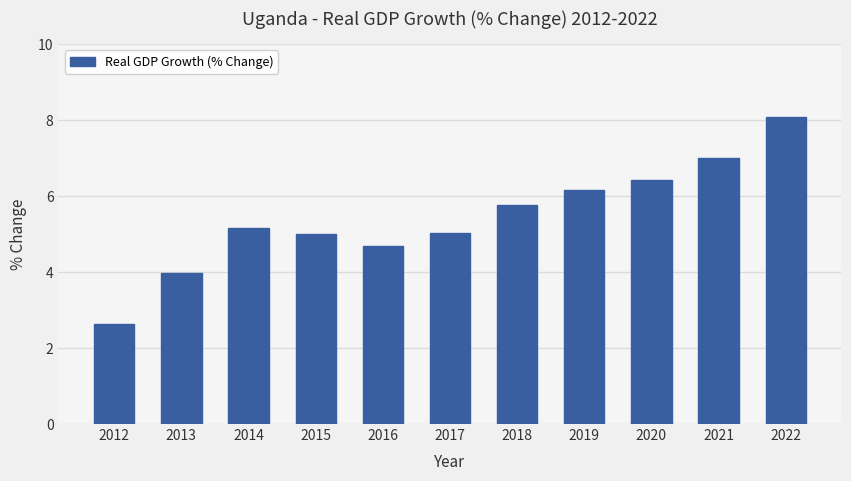

What is the difference between the maximum and second lowest values?

4.1